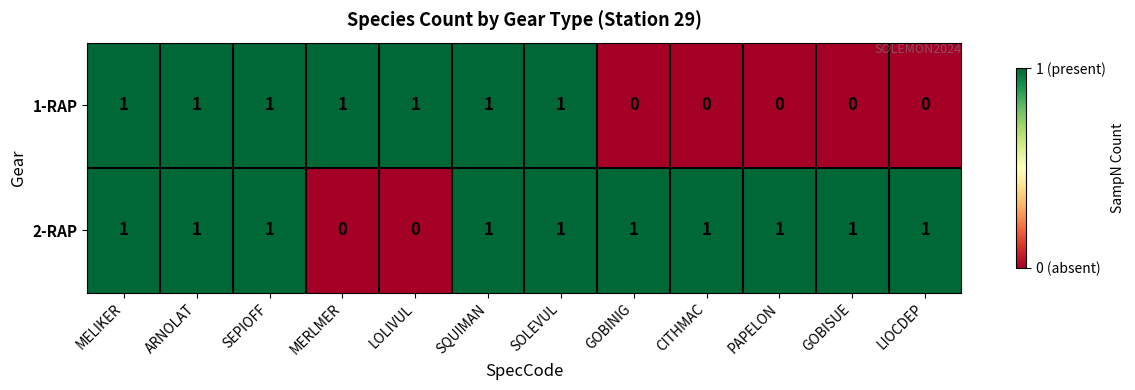

Is it true that 2-RAP equals 2 at PAPELON?

False